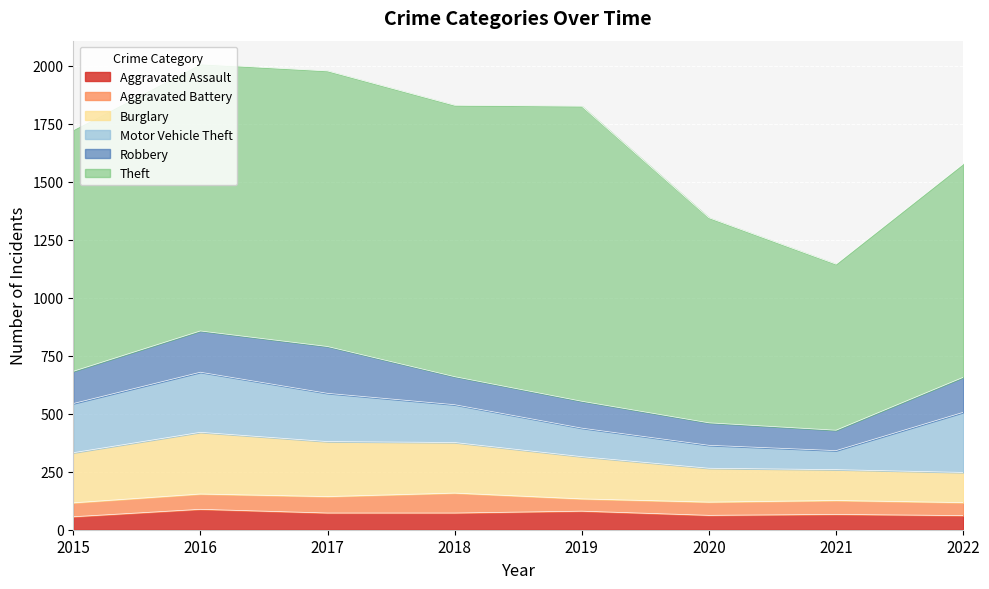

At which category is the sum across all series the highest?

2016